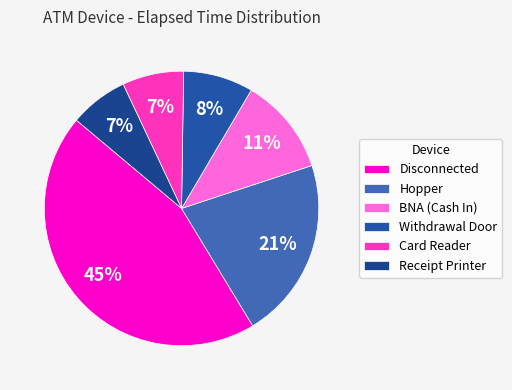

Does any single category account for the majority?

No